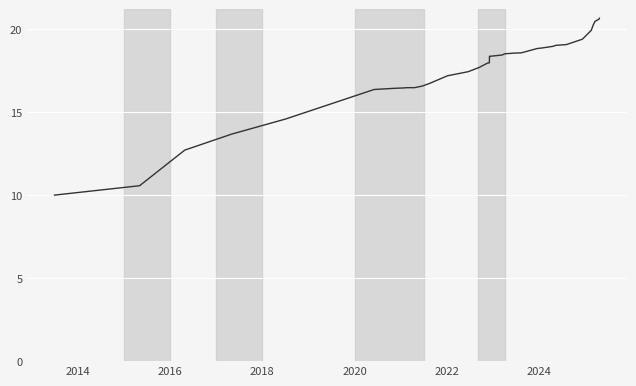

What is the difference between the maximum and second lowest values?

10.1